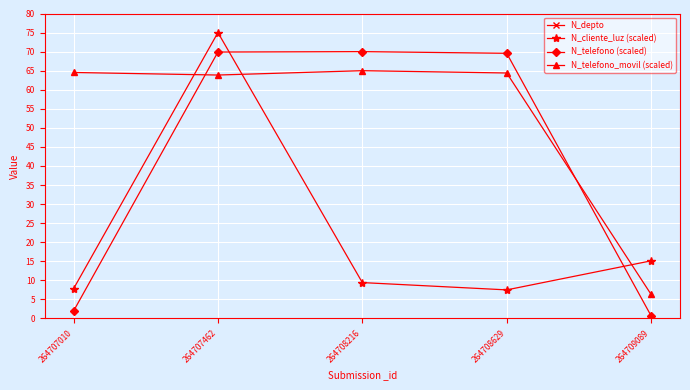

True or false: N_telefono (scaled) has more than 0 interior local peaks.

True